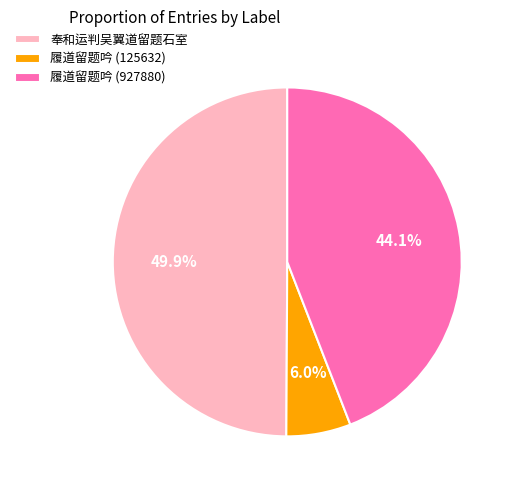

Which has a higher value, 履道留题吟 (927880) or 奉和运判吴翼道留题石室?

奉和运判吴翼道留题石室